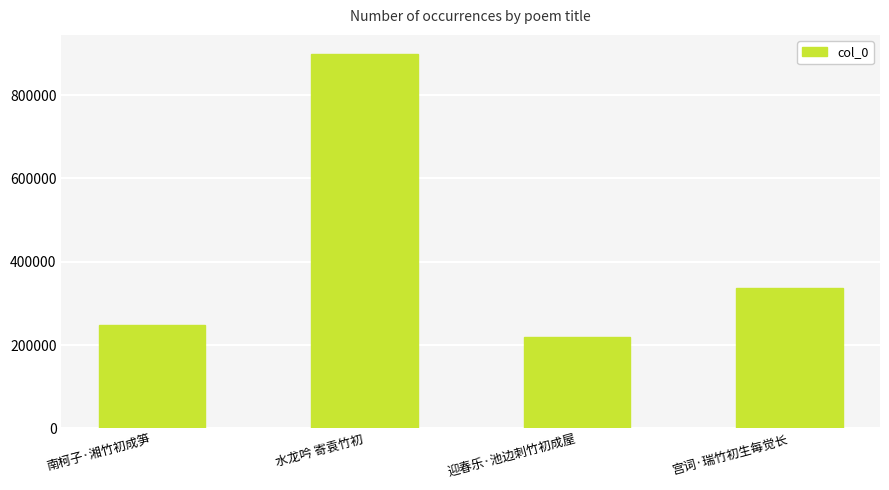

What is the label of the 1st bar from the right?

宫词·瑞竹初生每觉长